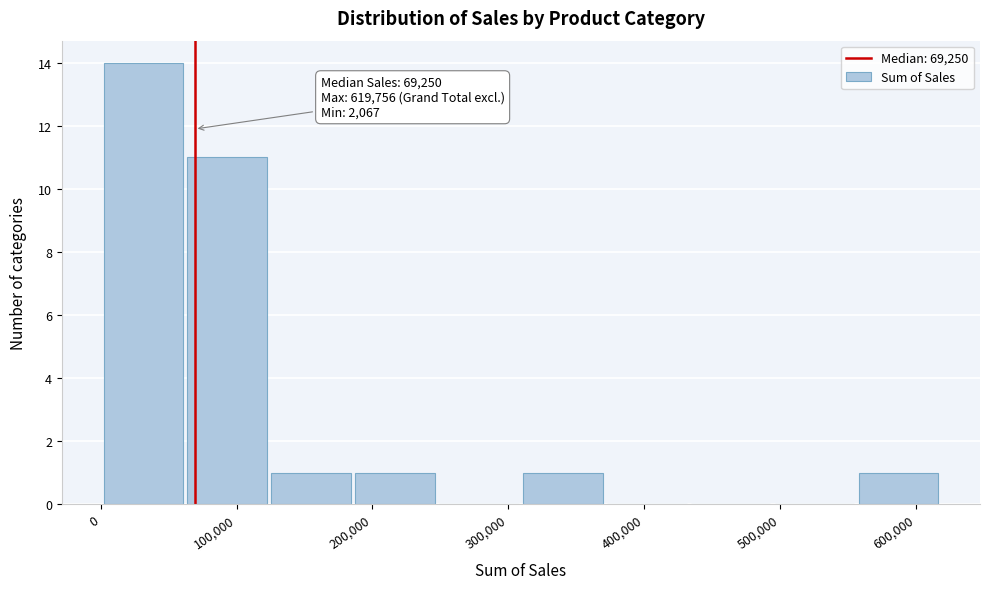

Over which range of the x-axis is the bar tallest?

0 to 60000